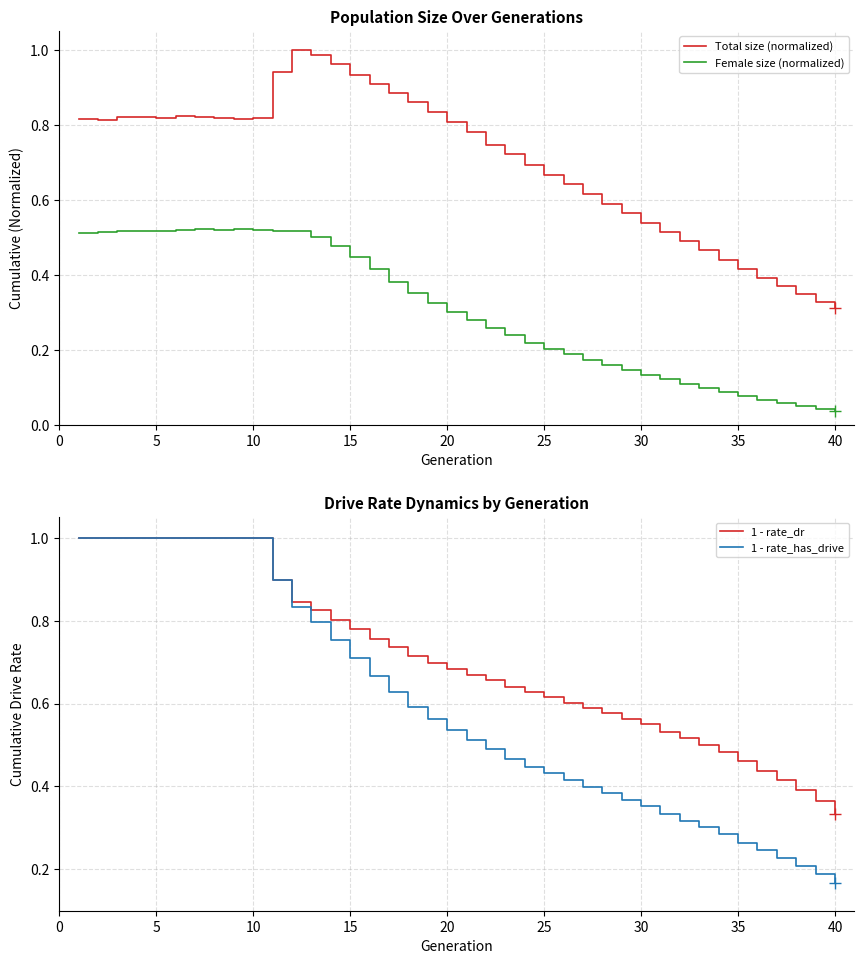

True or false: Female size (normalized) and Total size (normalized) cross at least once.

False